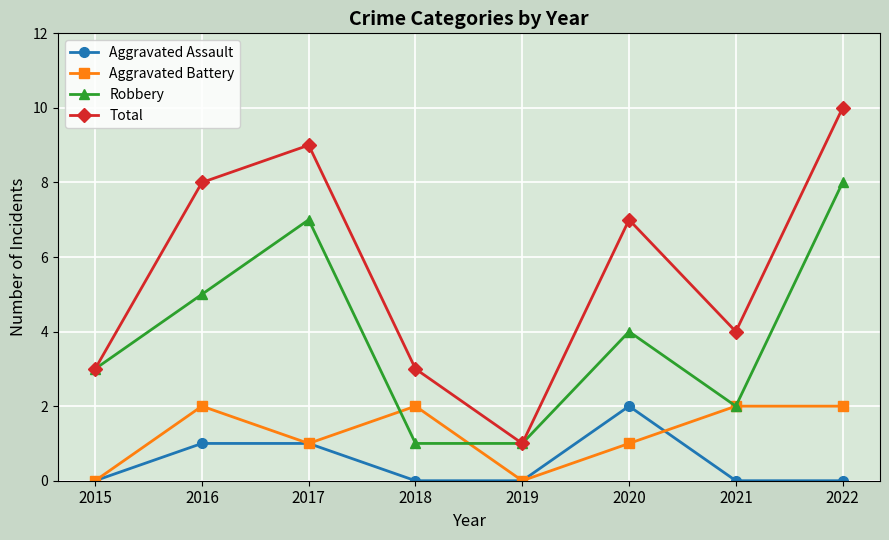

True or false: Aggravated Assault has a value of 0 at 2021.

True